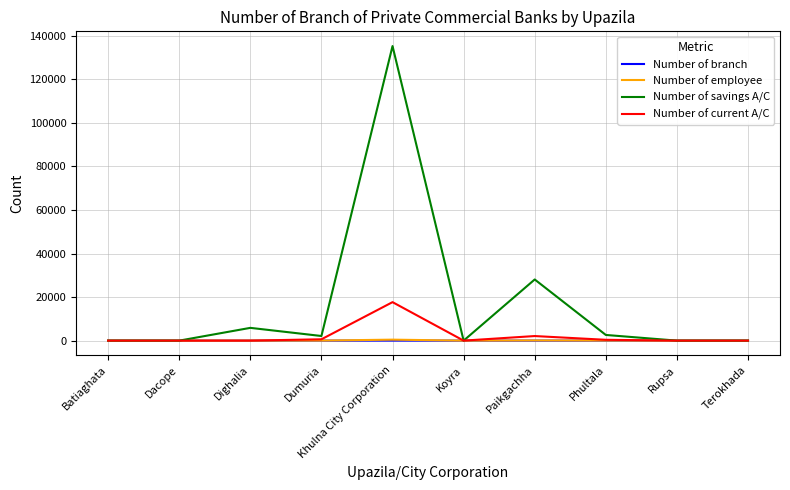

True or false: Number of savings A/C has a value of 48463 at Paikgachha.

False